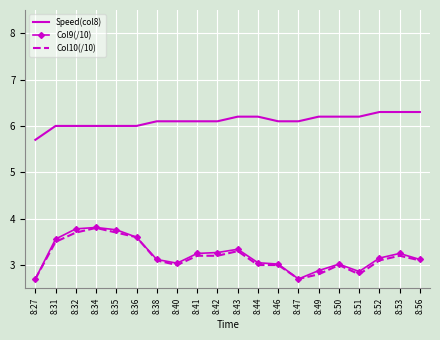

What is the difference between the highest and lowest values at 8:32?

2.3